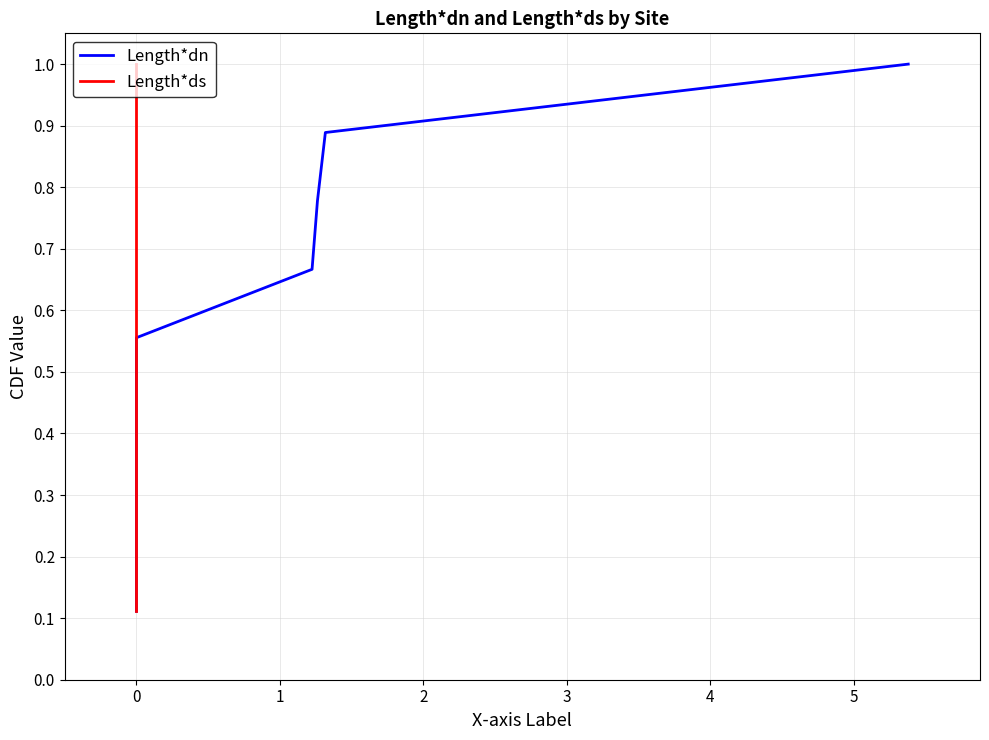

True or false: Length*ds has a value of 0.1 at 0.

False